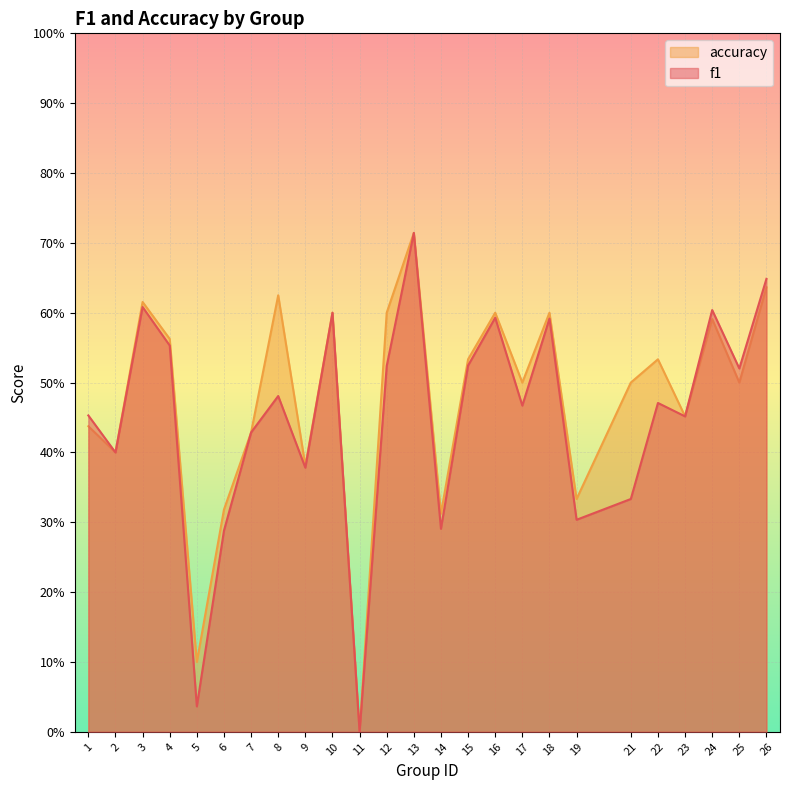

Reading left to right, what are all the values shown in this chart?

f1: 0.5	0.4	0.6	0.6	0.0	0.3	0.4	0.5	0.4	0.6	0.0	0.5	0.7	0.3	0.5	0.6	0.5	0.6	0.3	0.3	0.5	0.5	0.6	0.5	0.6
accuracy: 0.4	0.4	0.6	0.6	0.1	0.3	0.4	0.6	0.4	0.6	0.0	0.6	0.7	0.3	0.5	0.6	0.5	0.6	0.3	0.5	0.5	0.5	0.6	0.5	0.6